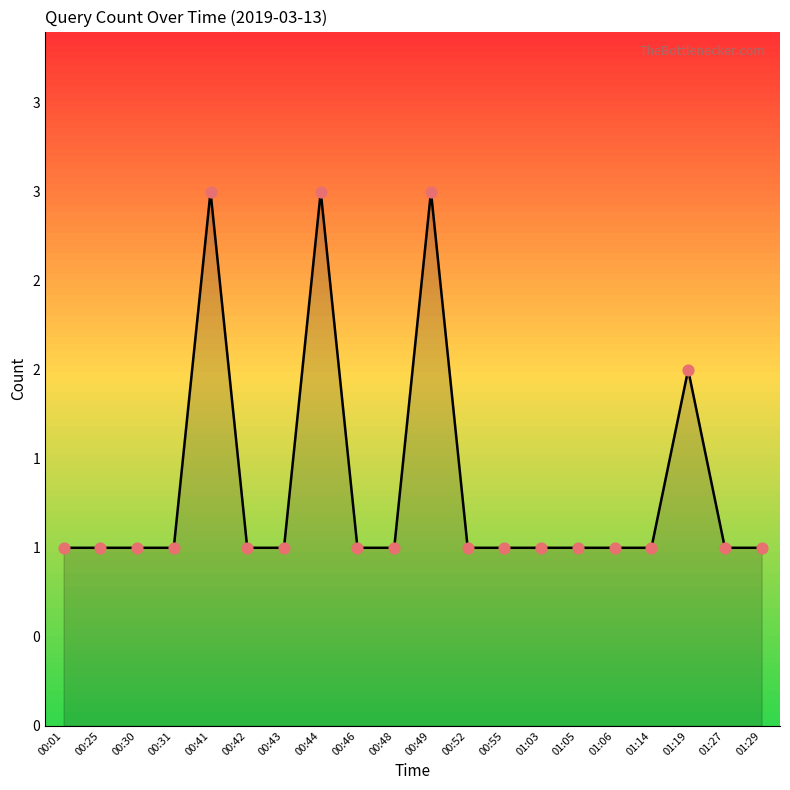

What is the ratio of the value at 00:01 to the value at 00:46?

1.0